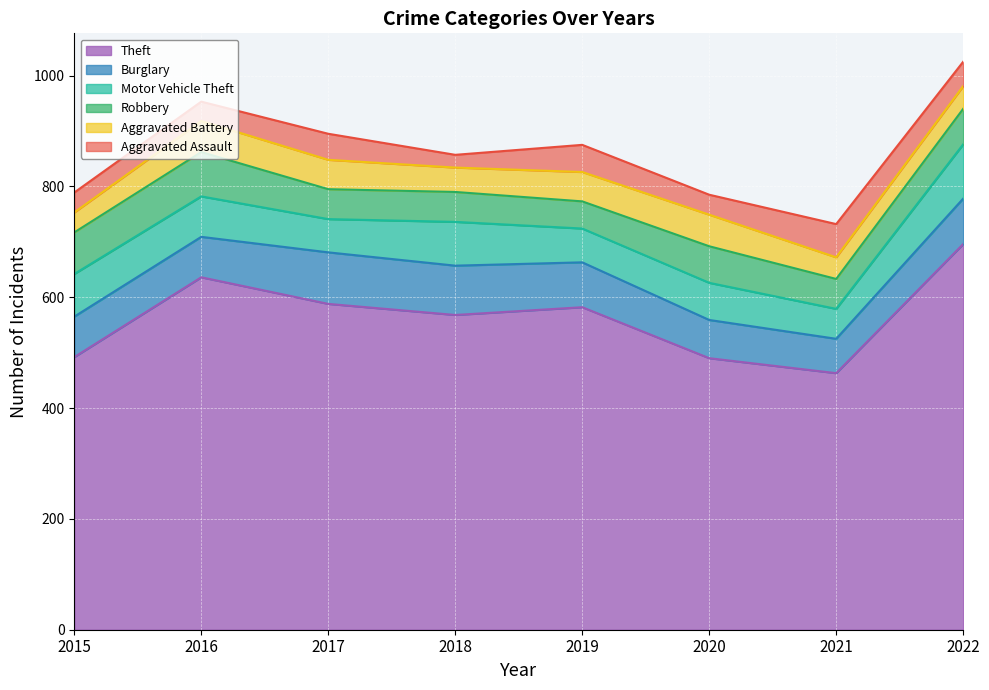

In Burglary, how many points are lower than both neighbors (excluding endpoints)?

1